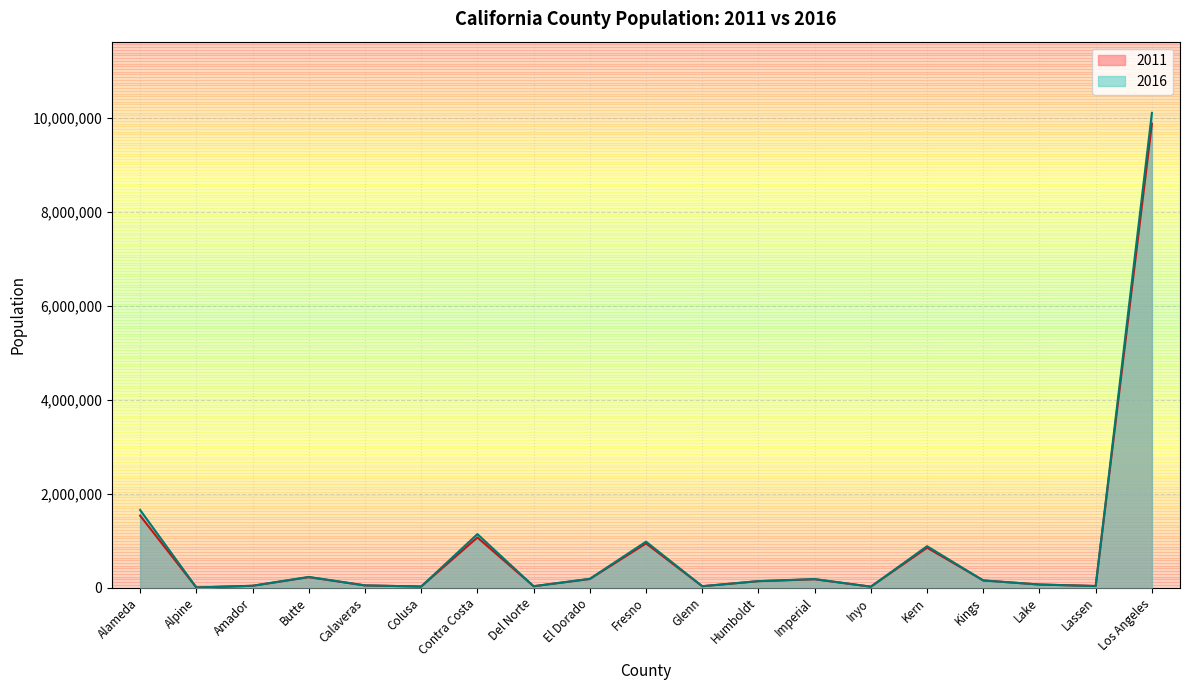

What position from the left is Alameda?

1